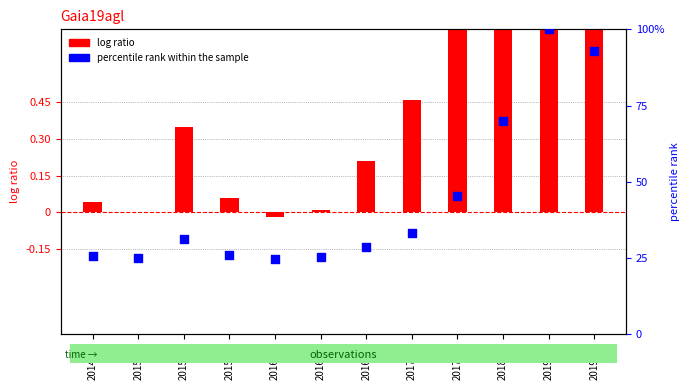

What are all the series names shown in the legend?

log ratio, percentile rank within the sample